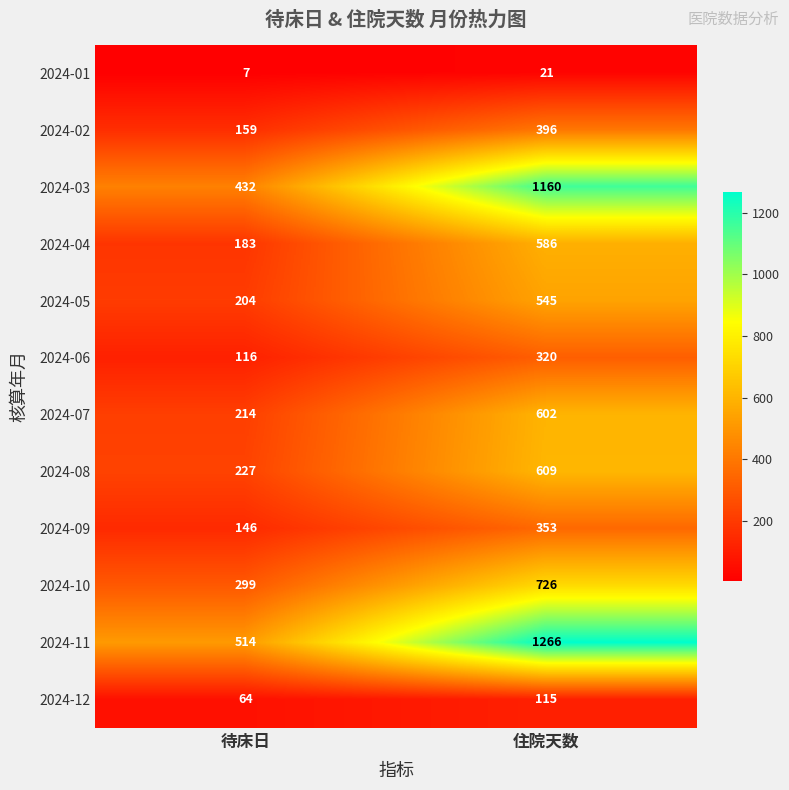

What is the difference between the highest and lowest values at 住院天数?

1245